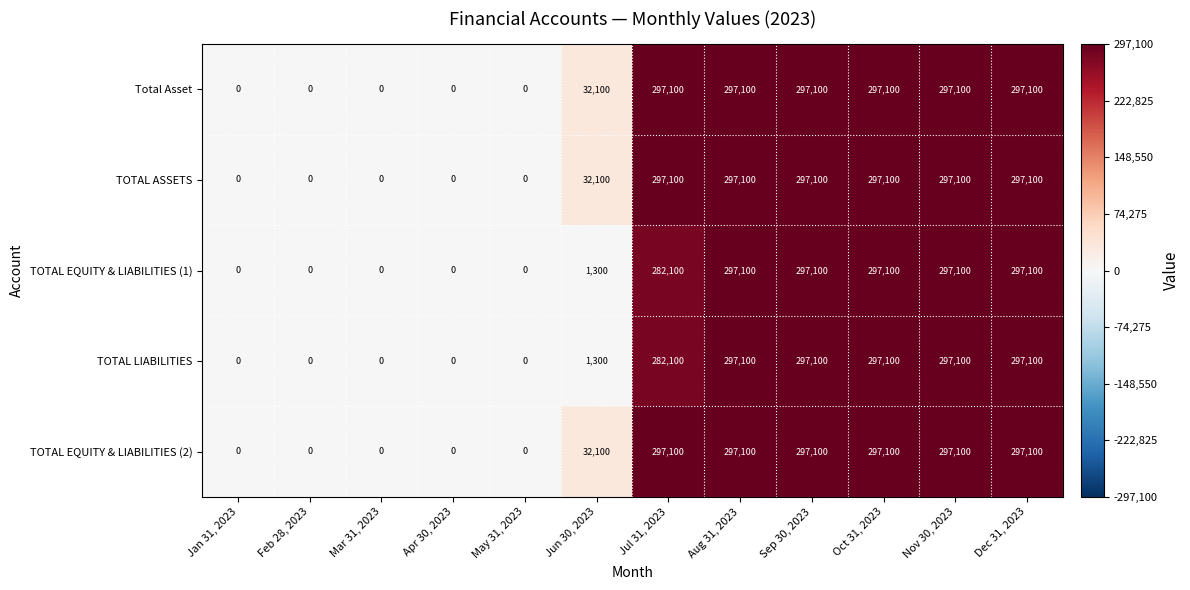

What is the maximum value shown in the chart?

297100